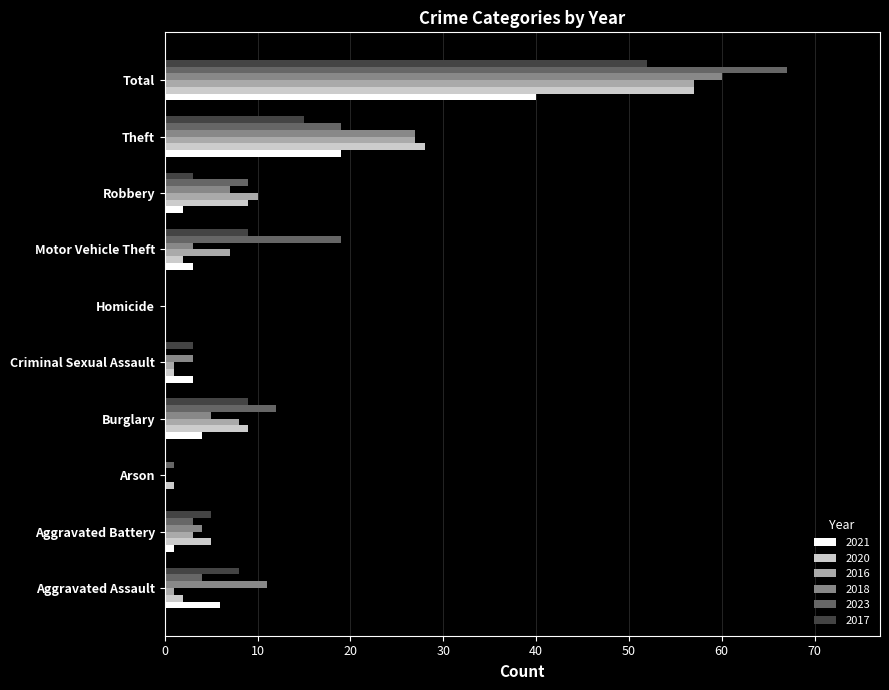

The 2017 series shows 12 at Total. True or false?

False